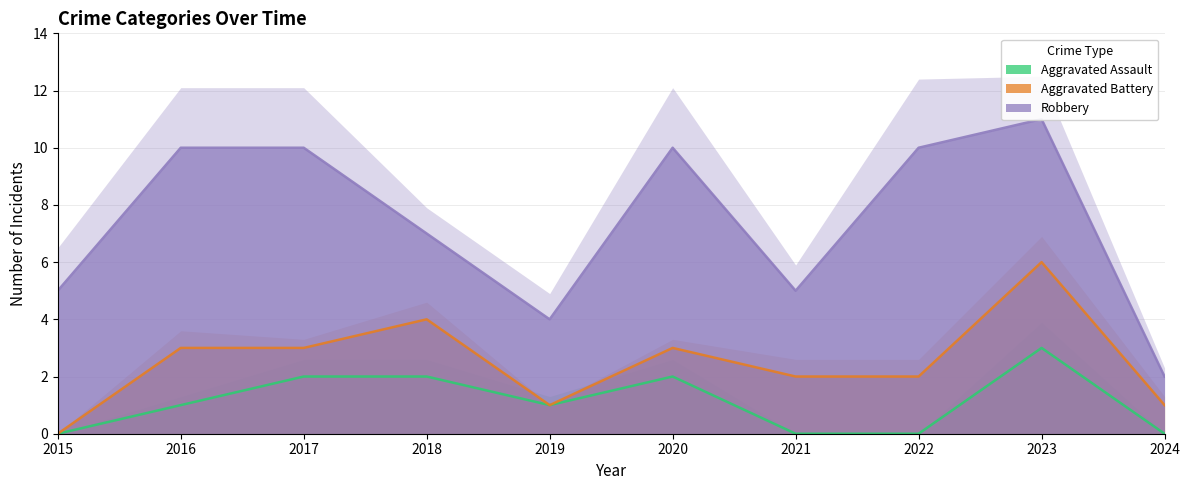

Which series has the largest total across all categories?

Robbery